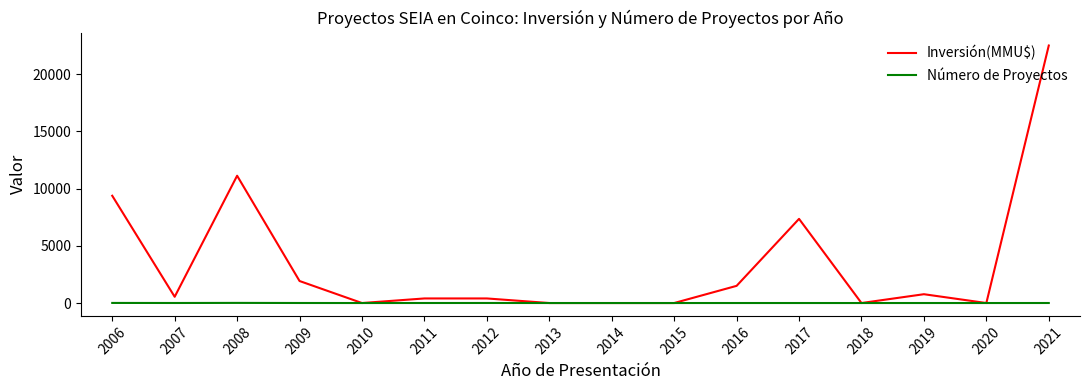

Which series changed the most between 2017 and 2019?

Inversión(MMU$)